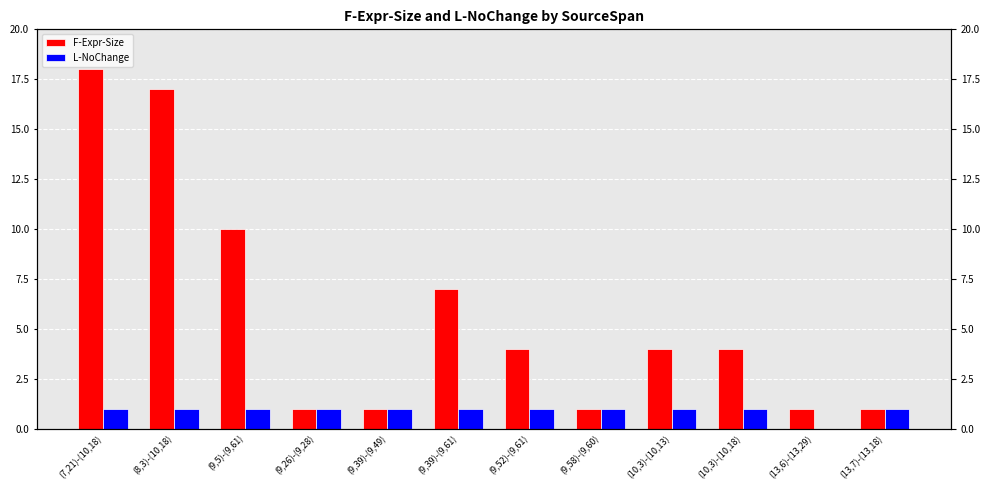

What is the value of the L-NoChange bar at the 8th from the left?

1